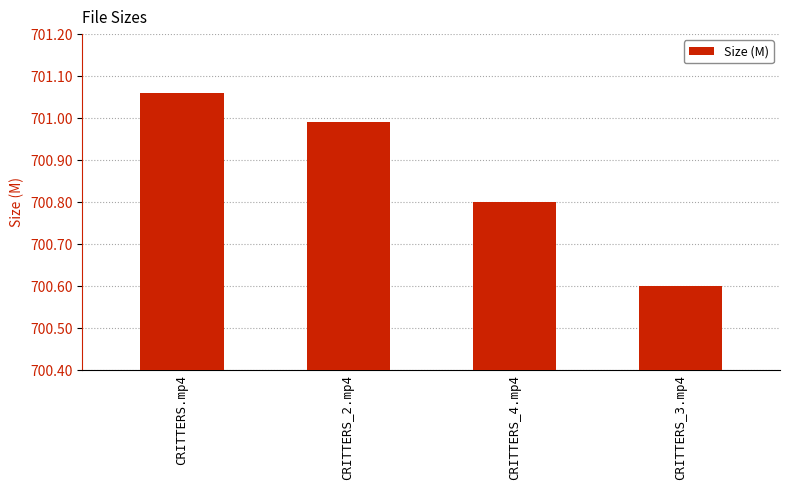

Which has a higher value, CRITTERS_3.mp4 or CRITTERS.mp4?

CRITTERS.mp4